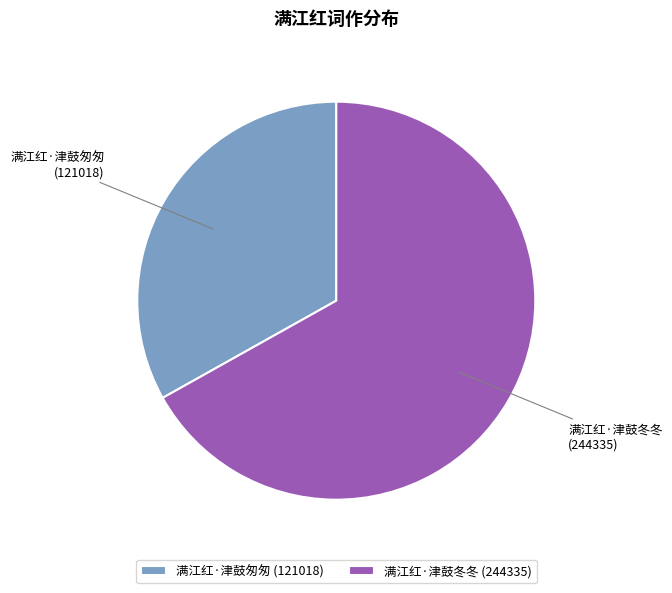

Is there a majority slice in this chart?

Yes